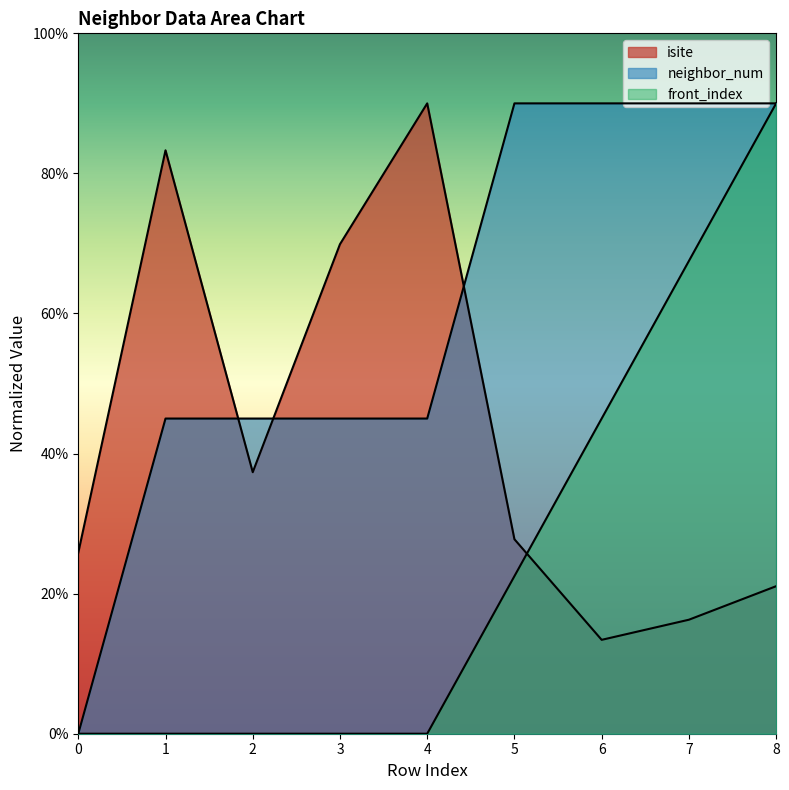

What is the value of the neighbor_num point at the 5th from the left?

45.0